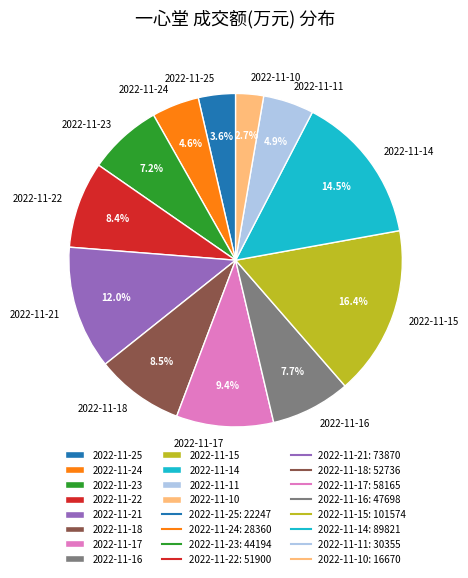

What is the ratio of the value at 2022-11-25 to the value at 2022-11-14?

0.2